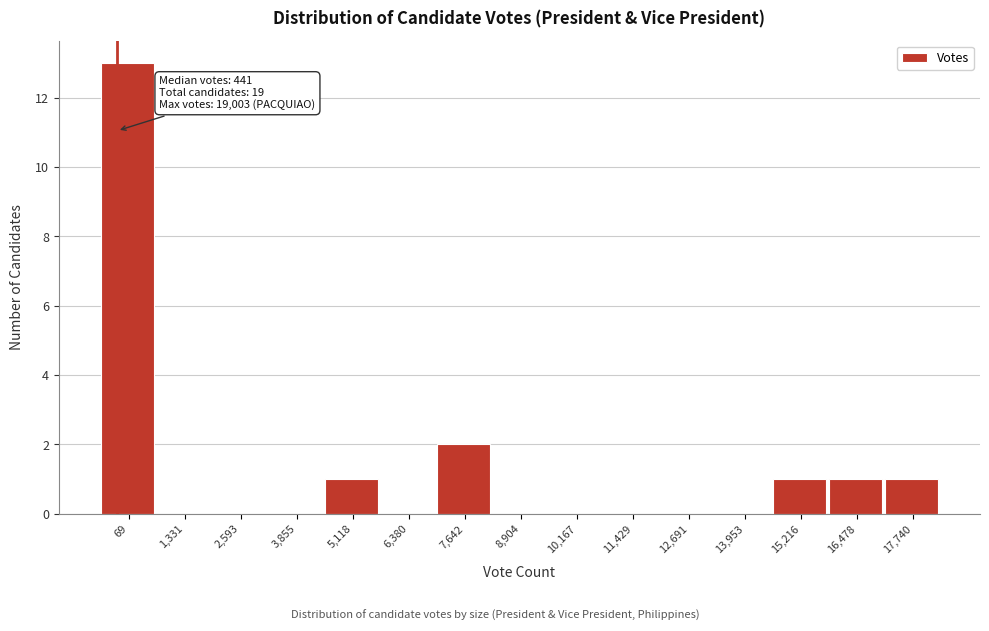

Reading right to left, what are all the values shown in this chart?

17,740=1	16,478=1	15,216=1	13,953=0	12,691=0	11,429=0	10,167=0	8,904=0	7,642=2	6,380=0	5,118=1	3,855=0	2,593=0	1,331=0	69=13